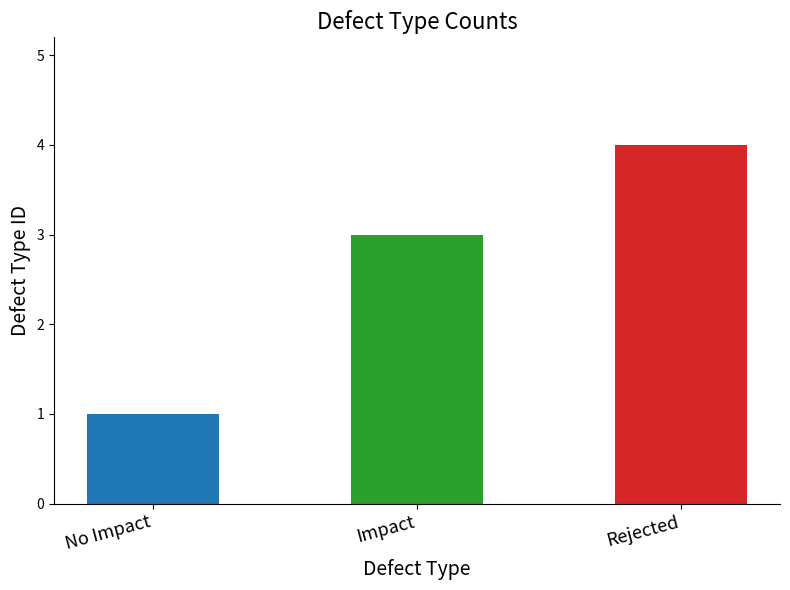

What is the sum of the values at Impact and No Impact?

4